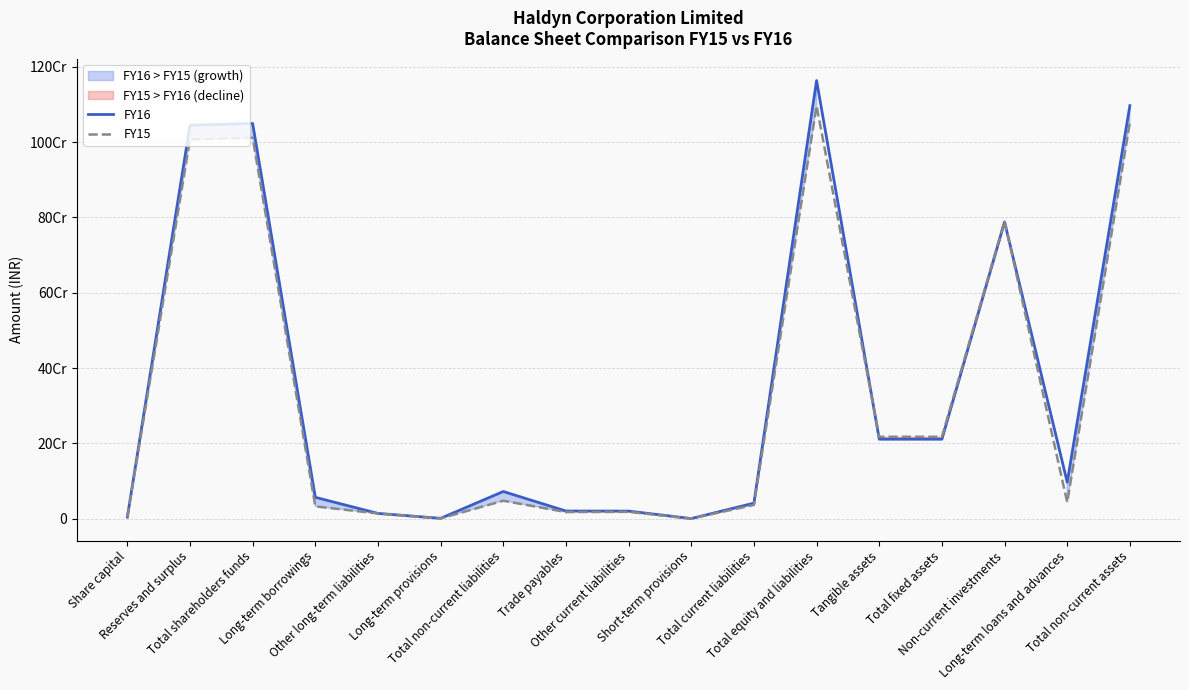

After their last crossing, which series has the higher values: FY16 or FY15?

FY16